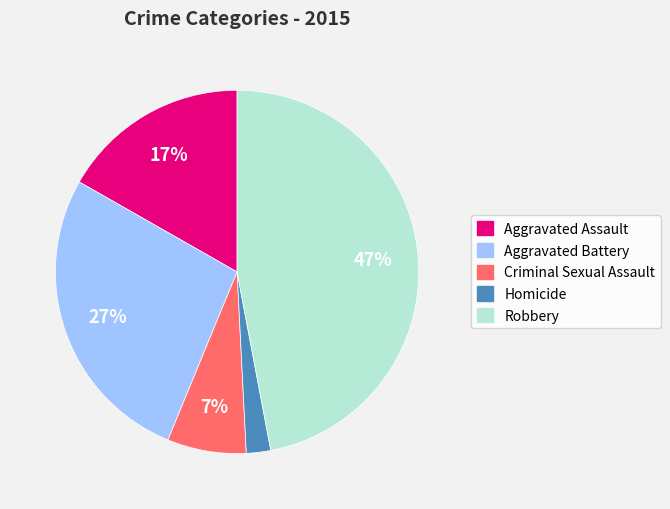

To the nearest percent, what portion does Robbery represent?

47%